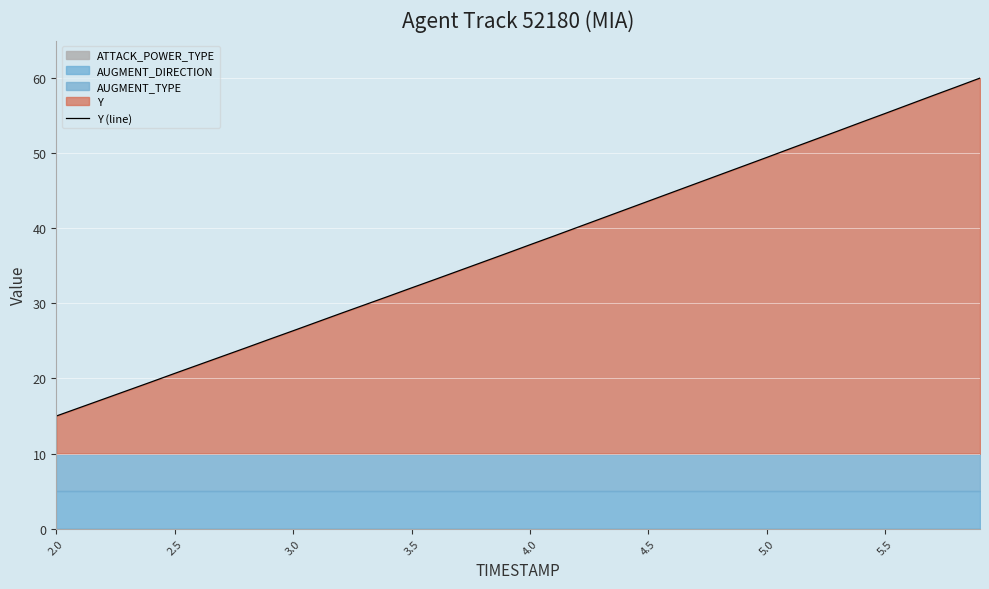

What is the lowest value of the Y (line) series?

15.0